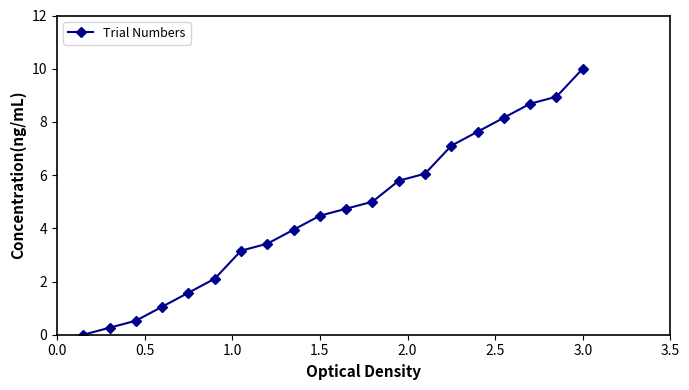

What is the greatest value displayed?

10.0